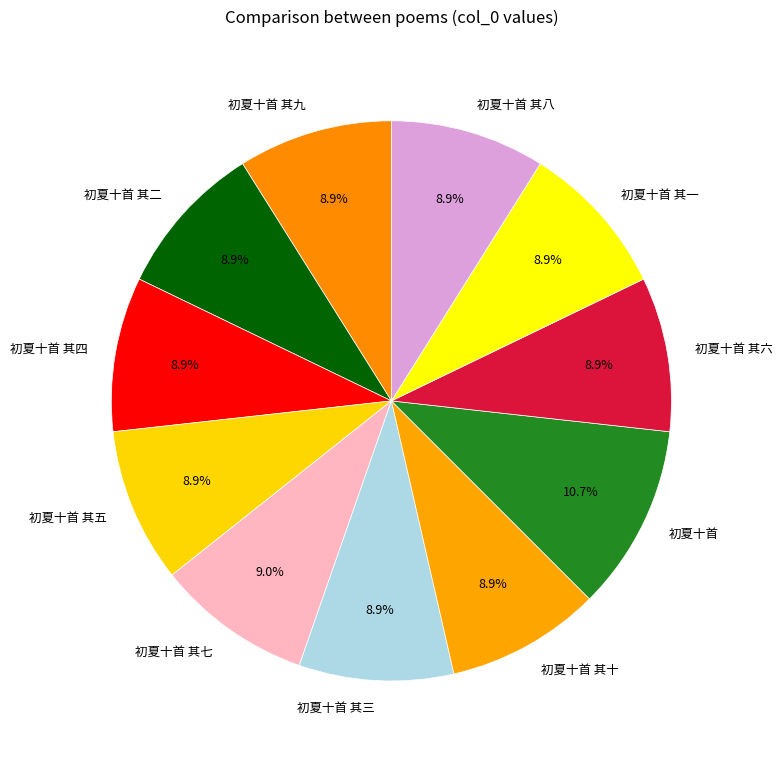

What portion of the pie excludes 初夏十首 其七?

91.0%